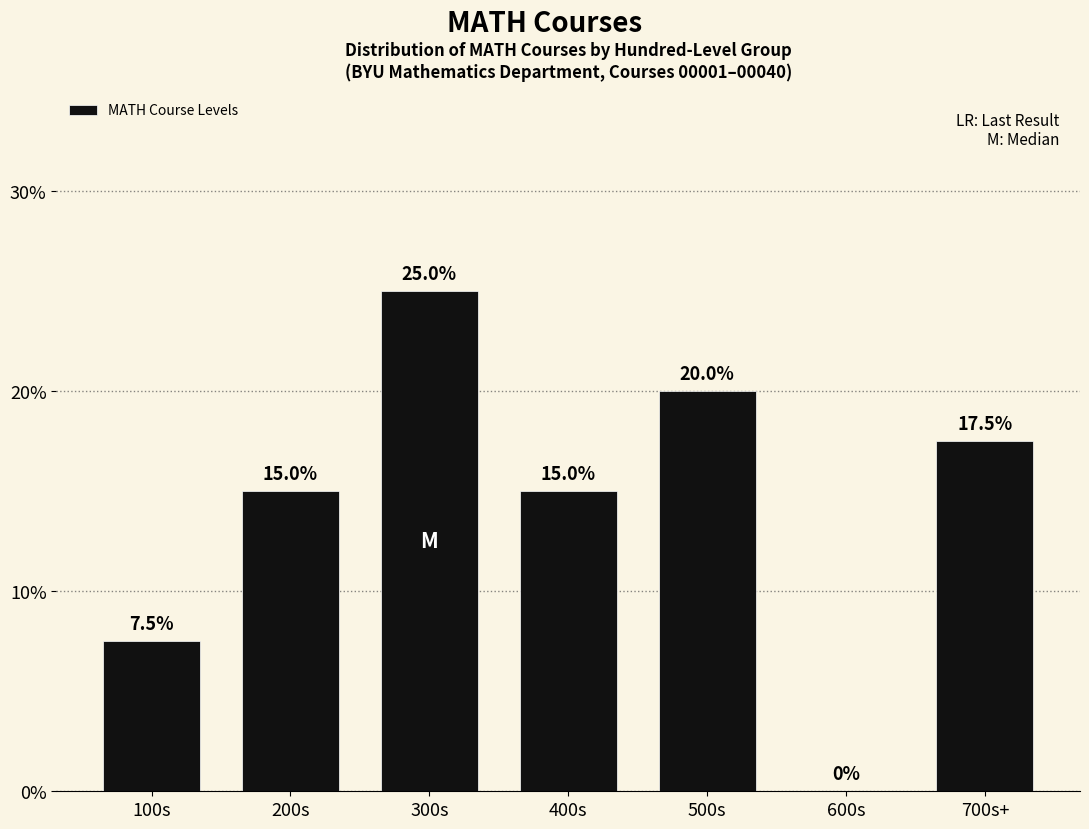

Reading left to right, extract all data points from this chart.

100s=7.5	200s=15.0	300s=25.0	400s=15.0	500s=20.0	600s=0.0	700s+=17.5